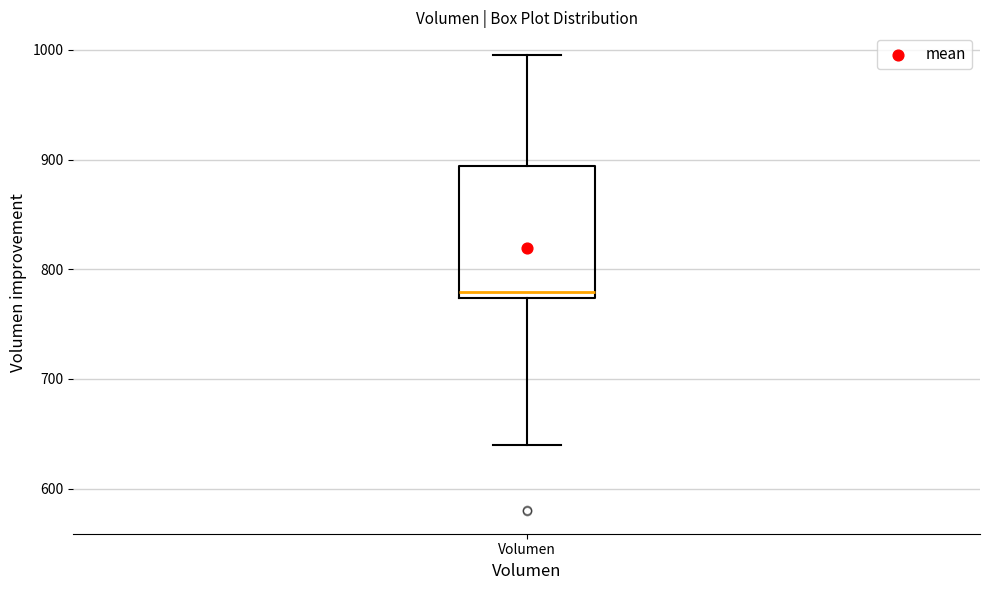

Where is the upper edge of the box for Volumen on the y-axis? The values are not printed on the chart, so give them approximately, as read against the axis.

890